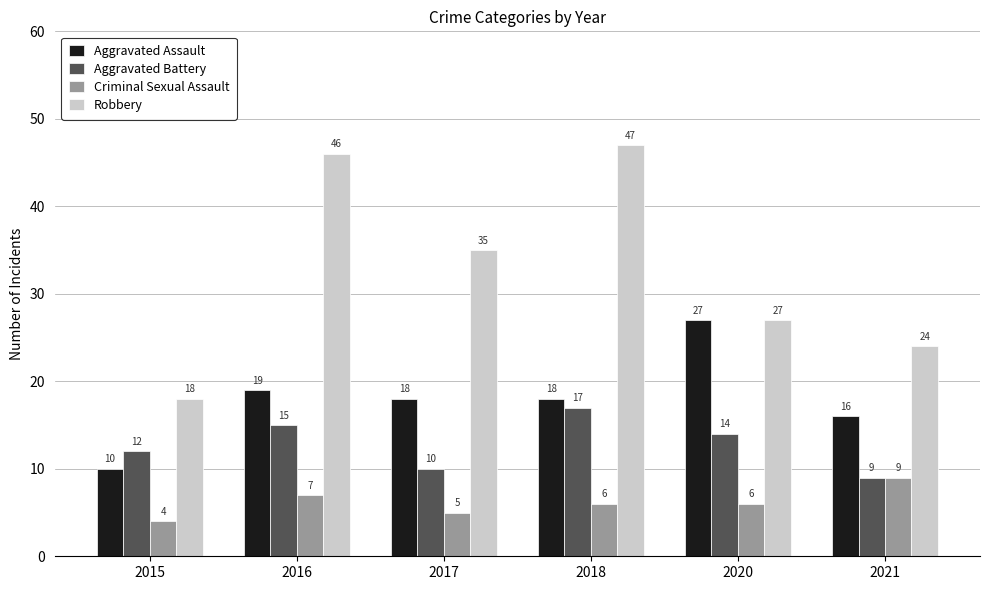

Rank the series by their maximum value, from highest to lowest.

Robbery, Aggravated Assault, Aggravated Battery, Criminal Sexual Assault